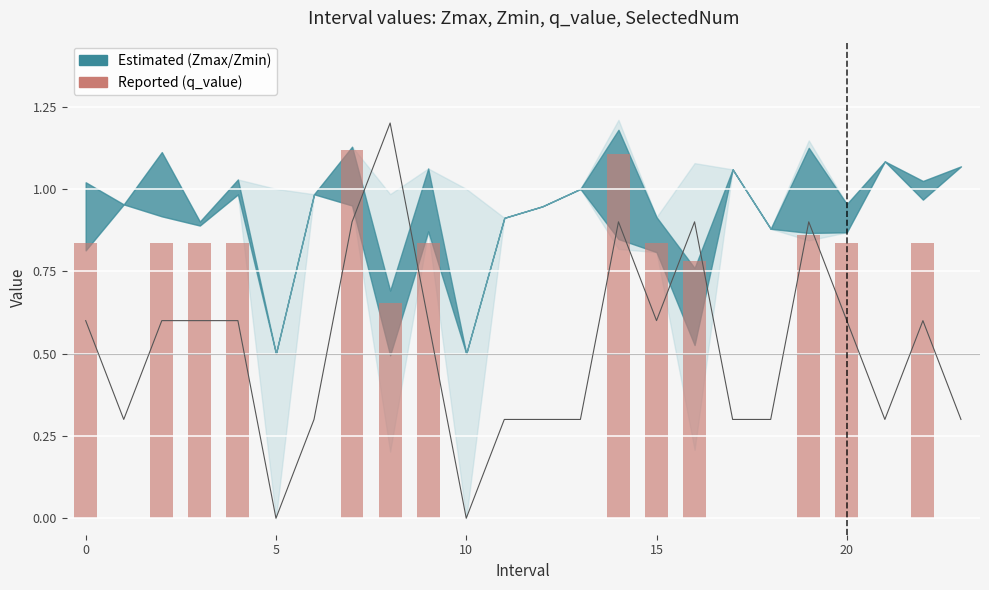

What is the difference between the maximum and minimum values?

1.1